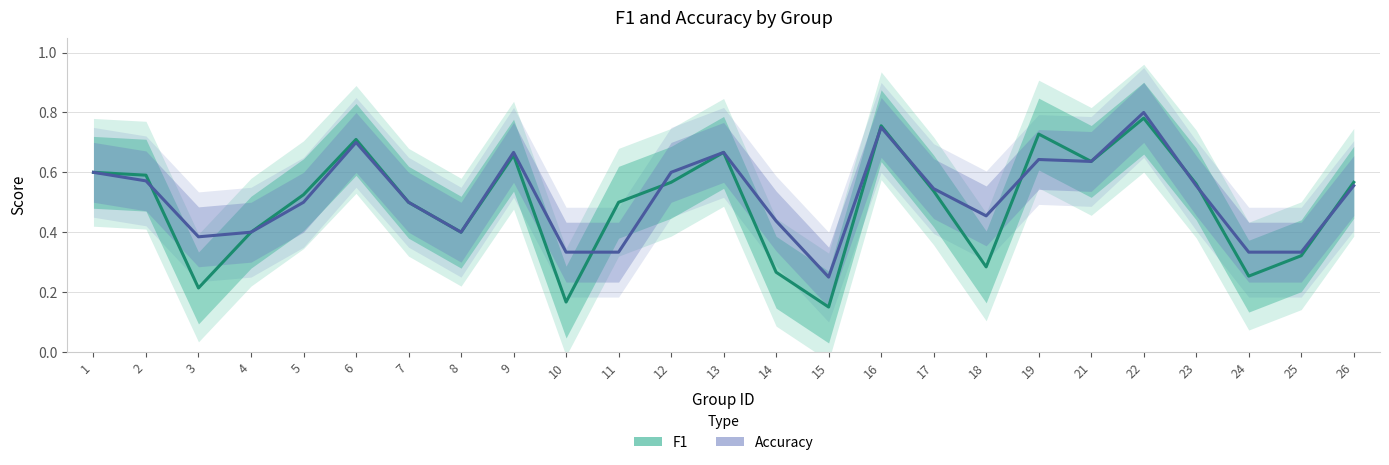

Reading right to left, extract all data points from this chart.

F1: 26=0.6	25=0.3	24=0.3	23=0.6	22=0.8	21=0.6	19=0.7	18=0.3	17=0.5	16=0.8	15=0.2	14=0.3	13=0.7	12=0.6	11=0.5	10=0.2	9=0.7	8=0.4	7=0.5	6=0.7	5=0.5	4=0.4	3=0.2	2=0.6	1=0.6
Accuracy: 26=0.6	25=0.3	24=0.3	23=0.6	22=0.8	21=0.6	19=0.6	18=0.5	17=0.5	16=0.8	15=0.2	14=0.4	13=0.7	12=0.6	11=0.3	10=0.3	9=0.7	8=0.4	7=0.5	6=0.7	5=0.5	4=0.4	3=0.4	2=0.6	1=0.6